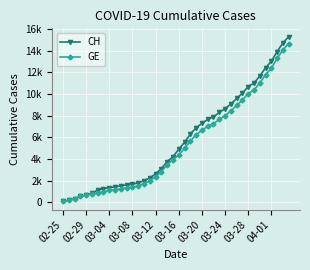

Reading left to right, what are all the values shown in this chart?

CH: 72	178	326	533	673	812	1135	1244	1353	1419	1521	1598	1670	1783	1996	2247	2621	3106	3755	4196	4895	5529	6296	6874	7281	7649	7894	8291	8640	9071	9586	10077	10687	11000	11662	12422	13021	13923	14714	15304
GE: 72	178	326	533	673	782	870	978	1085	1151	1250	1327	1399	1512	1725	1976	2350	2825	3474	3915	4368	4972	5654	6232	6639	7007	7252	7649	7998	8429	8944	9435	10045	10358	11020	11780	12379	13281	14072	14662